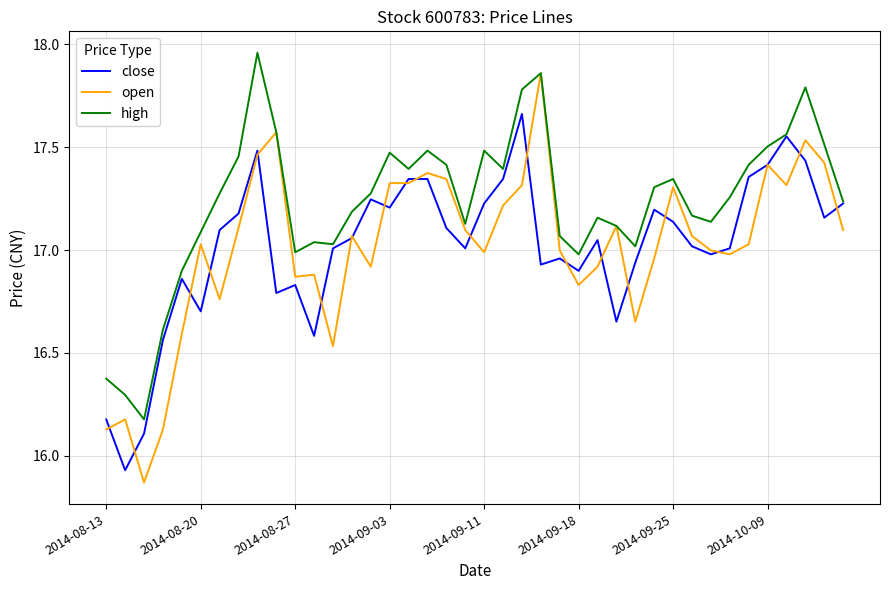

List the series in order of their peak value, lowest first.

close, open, high